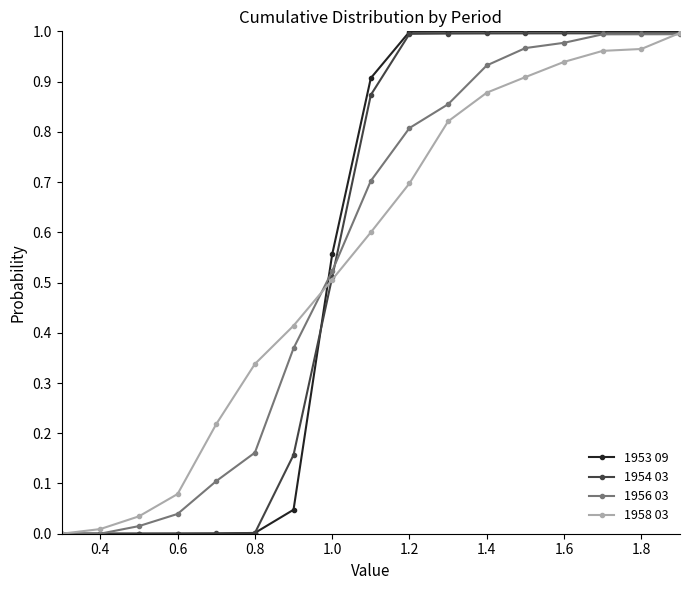

Which series has the largest range (max minus min)?

1953 09